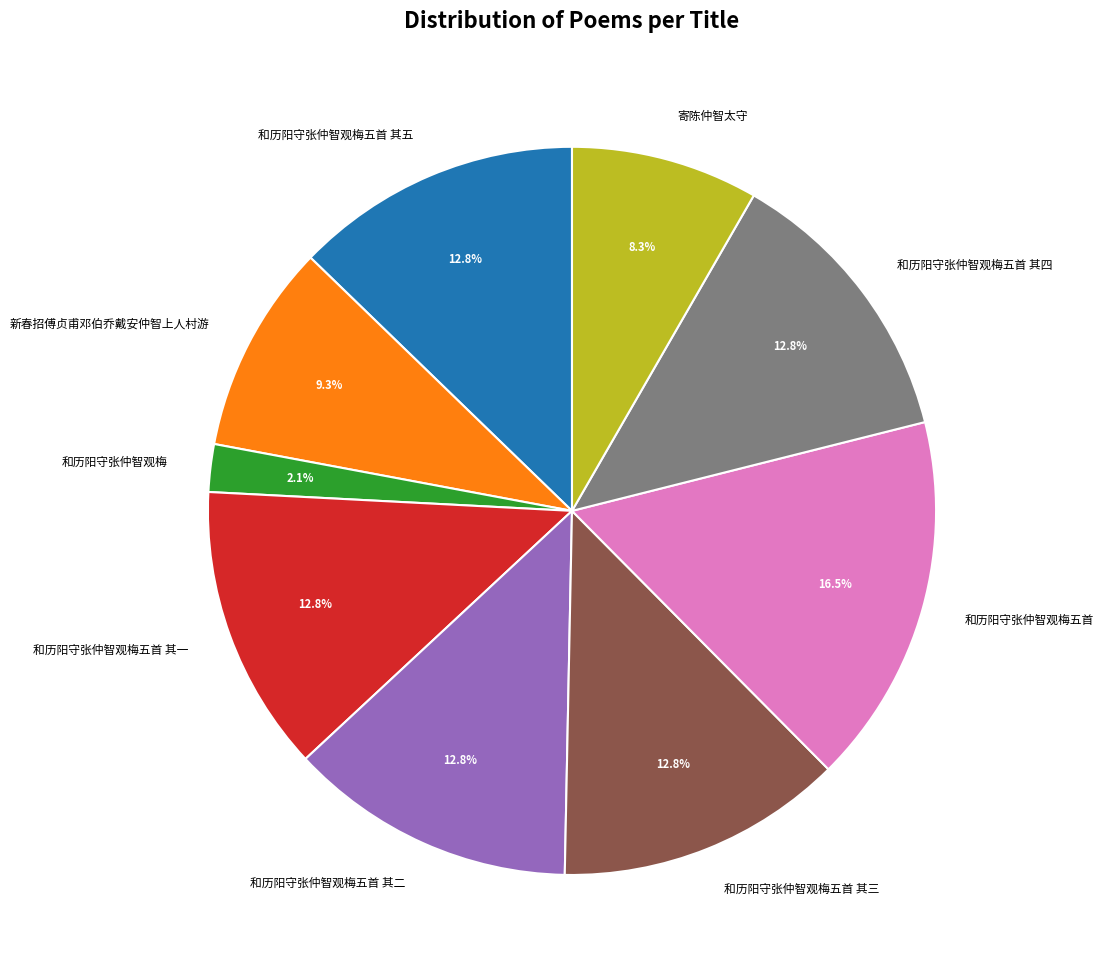

To the nearest percent, what is the combined percentage of 新春招傅贞甫邓伯乔戴安仲智上人村游 and 和历阳守张仲智观梅五首?

26%